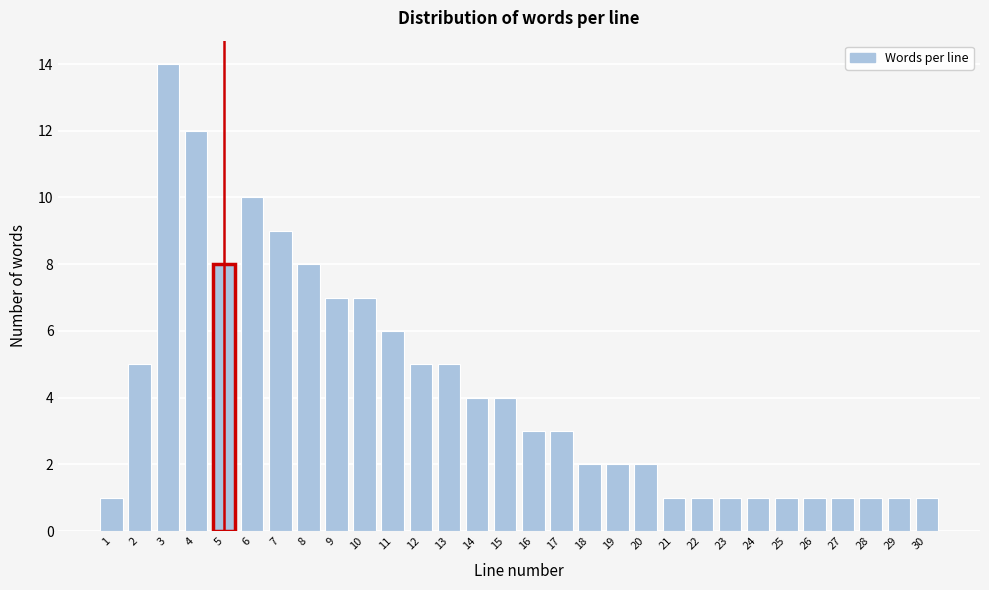

Reading left to right, what are all the values shown in this chart?

1=1	2=5	3=14	4=12	5=8	6=10	7=9	8=8	9=7	10=7	11=6	12=5	13=5	14=4	15=4	16=3	17=3	18=2	19=2	20=2	21=1	22=1	23=1	24=1	25=1	26=1	27=1	28=1	29=1	30=1